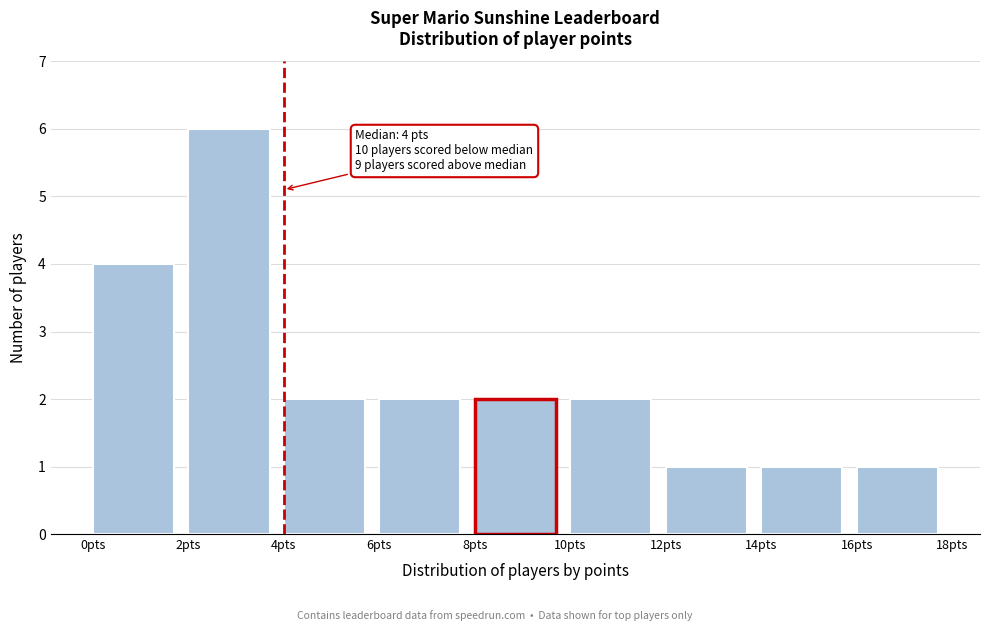

Over which range of the x-axis is the bar tallest?

2 to 4